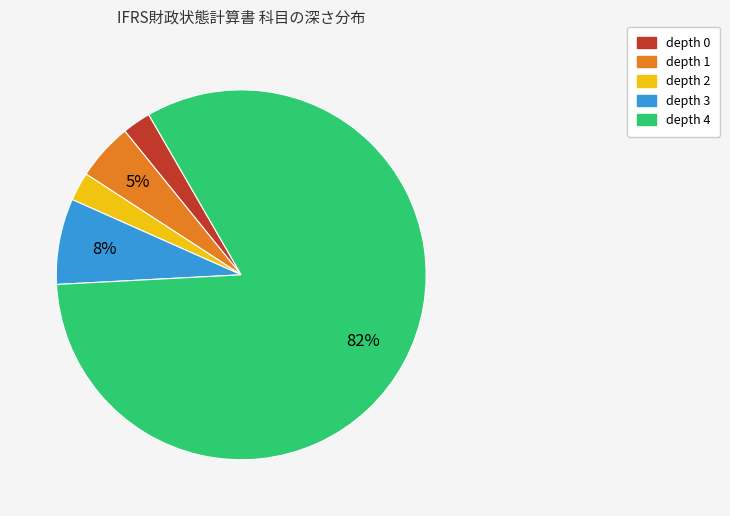

To the nearest percent, what is the average slice percentage?

20%